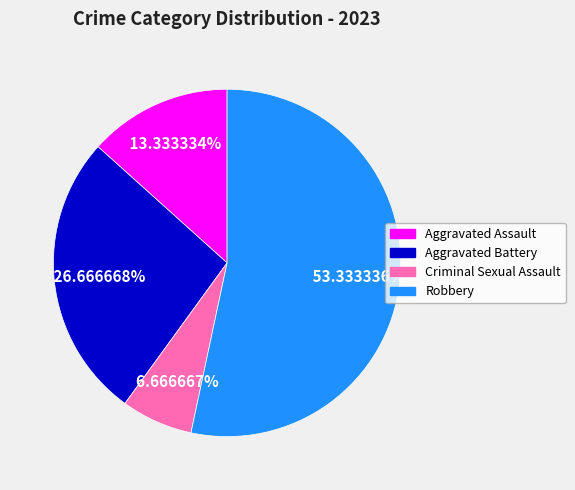

What percentage is the Criminal Sexual Assault slice, to the nearest percent?

7%